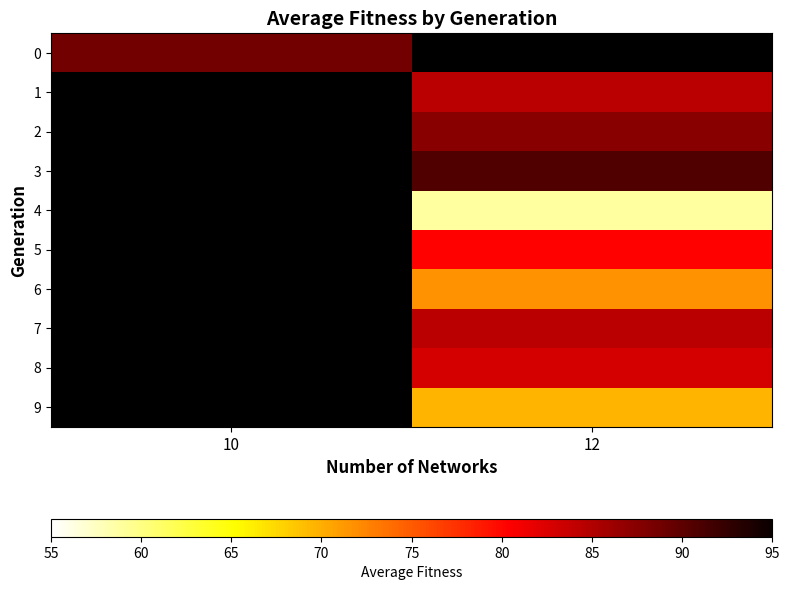

Is it true that 4 equals 58.8 at 12?

True